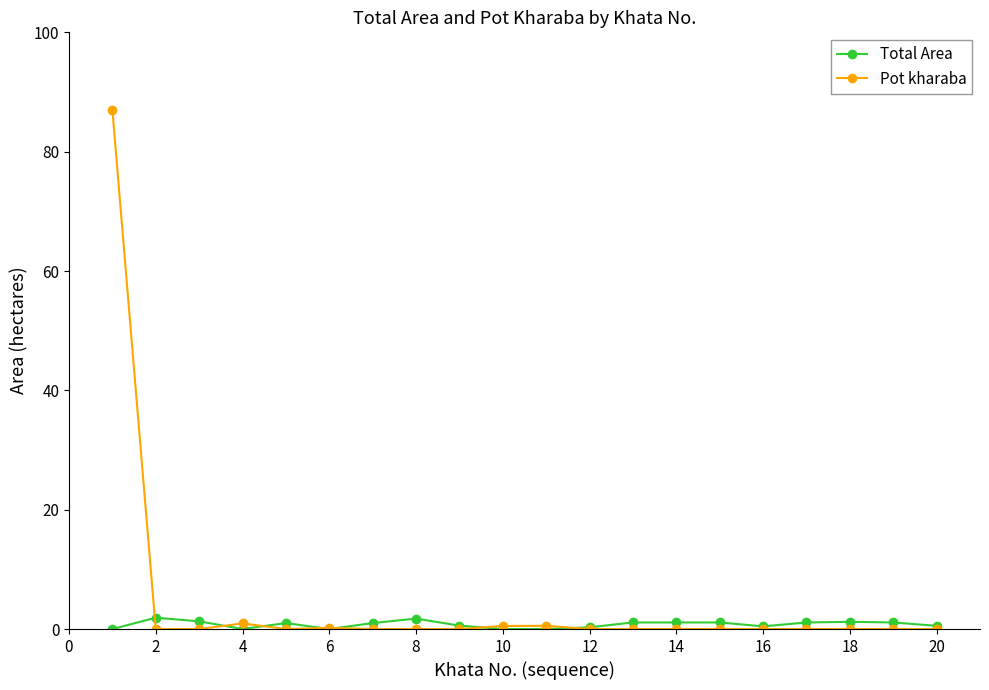

Does the chart display data point markers on the line(s)?

Yes